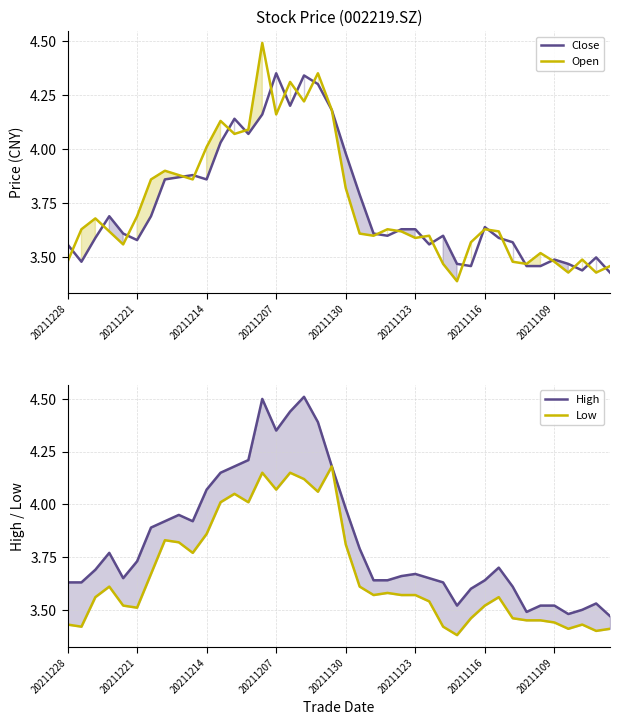

What position from the left is 21?

22